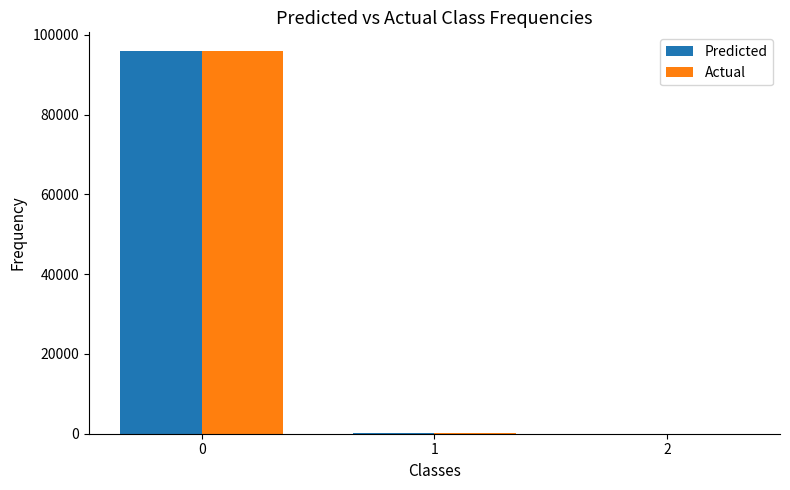

Count the number of data series in this chart.

2